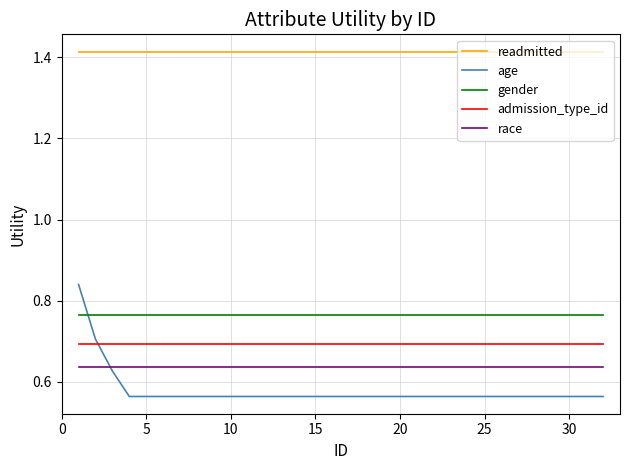

Which series has the largest total across all categories?

readmitted